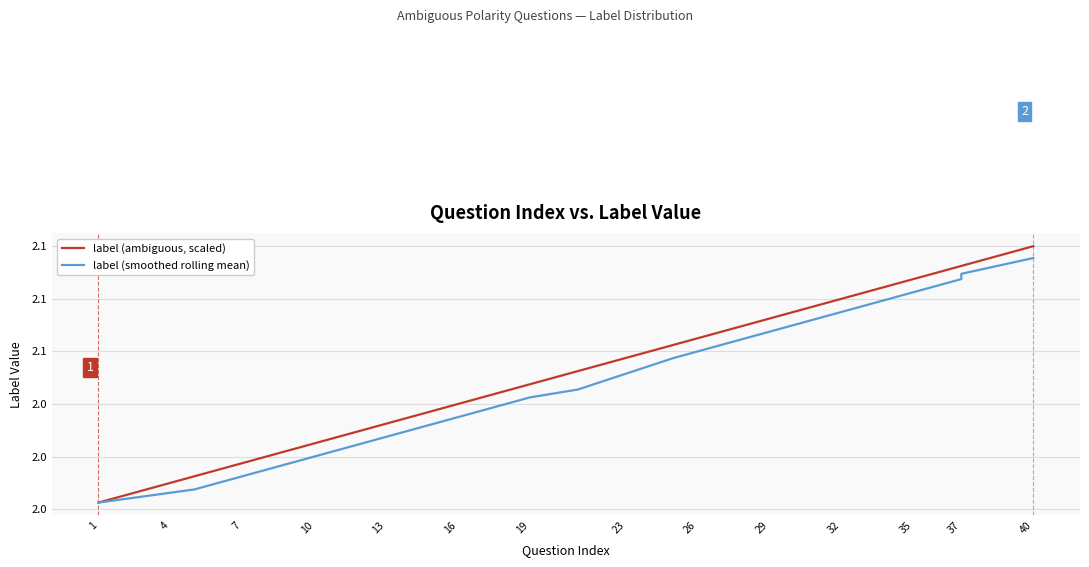

Rank the series by their average value, from highest to lowest.

label (ambiguous, scaled), label (smoothed rolling mean)